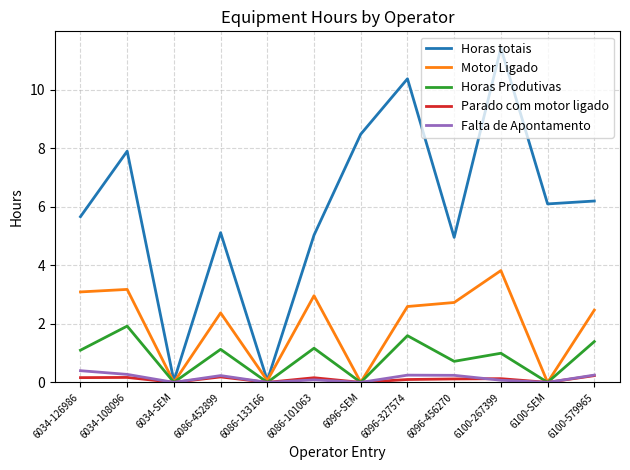

Between 6034-SEM and 6100-579965, which series saw the biggest shift?

Horas totais